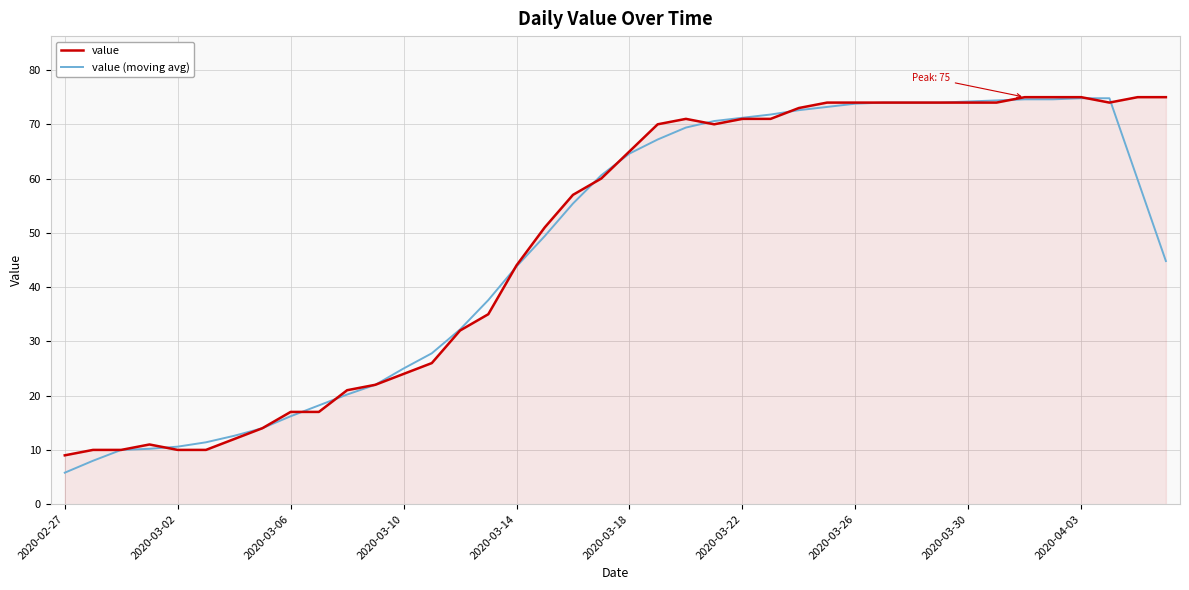

What is the greatest value displayed?

75.0